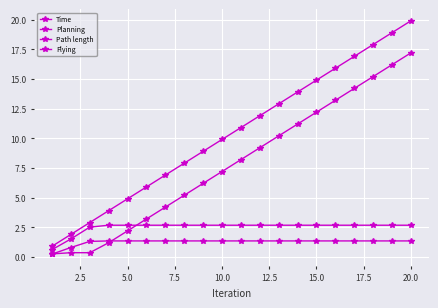

At how many categories does at least one series exceed 18?

2